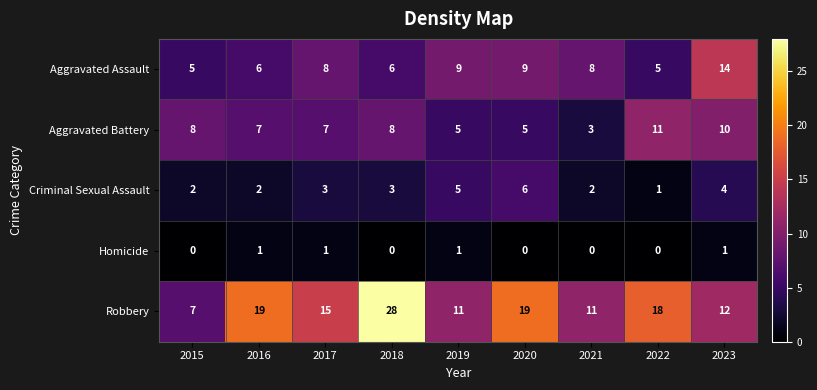

What is the sum of the Aggravated Assault values at 2018 and 2020?

15